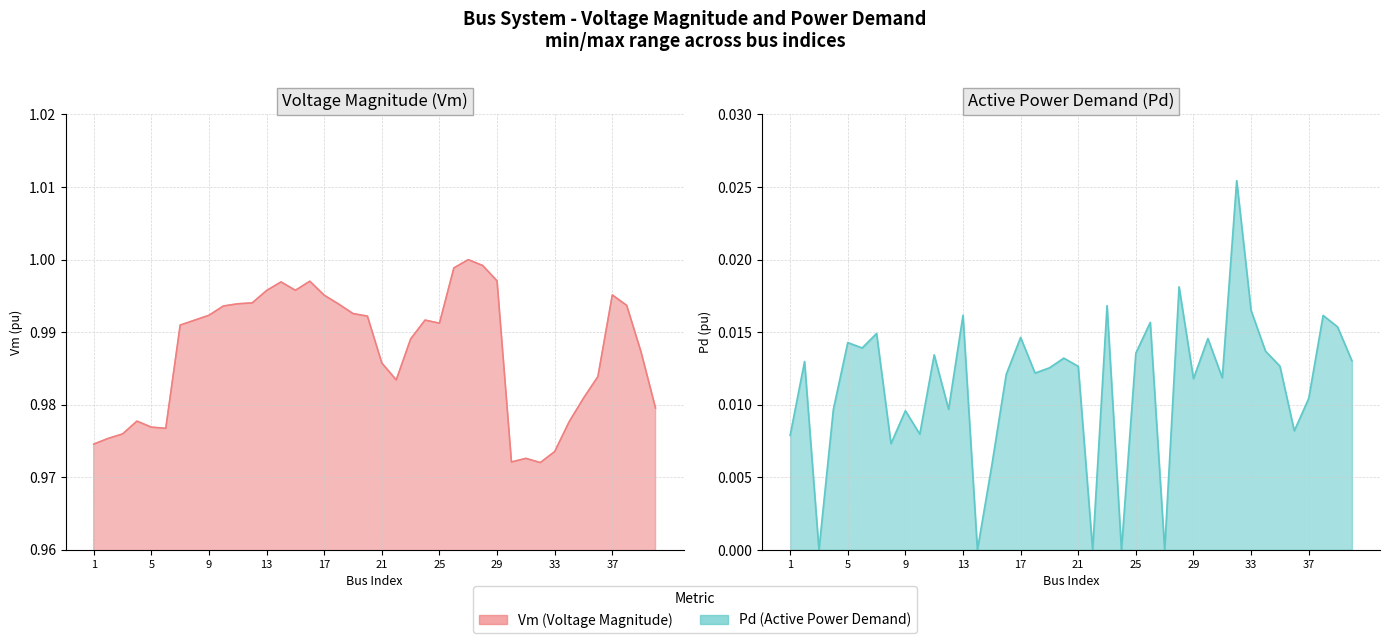

The Pd series shows 0.0 at 26. True or false?

False